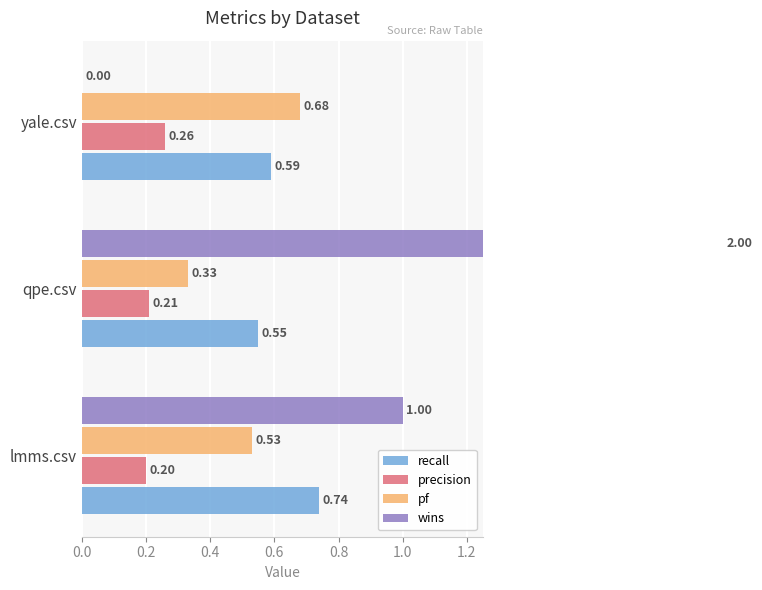

What is the difference between the maximum and second lowest values in the precision series?

0.1